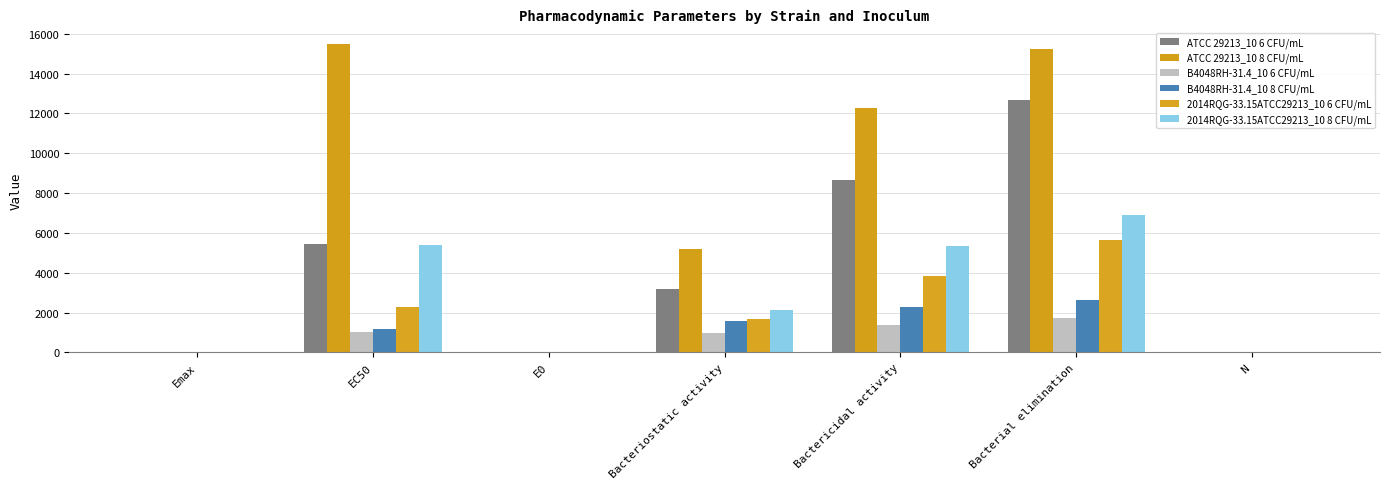

At which category does the chart reach its minimum across all series?

N